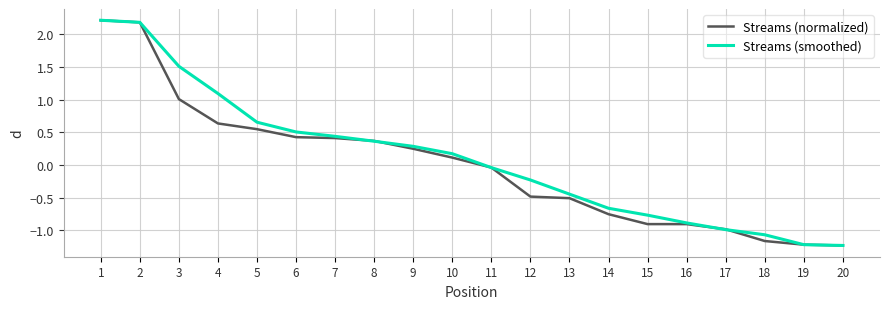

What are all the series names shown in the legend?

Streams (normalized), Streams (smoothed)